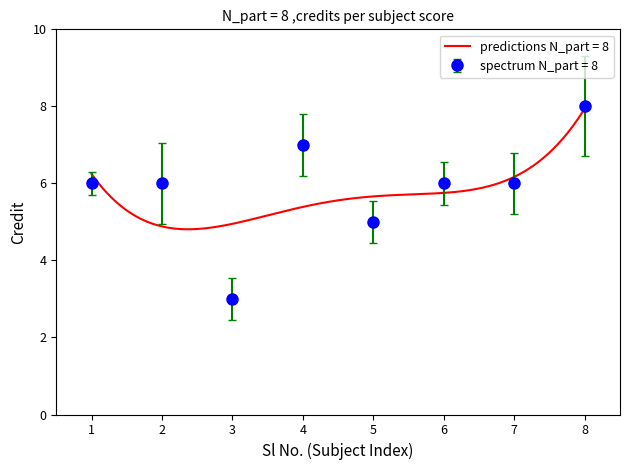

What is the smallest value displayed?

3